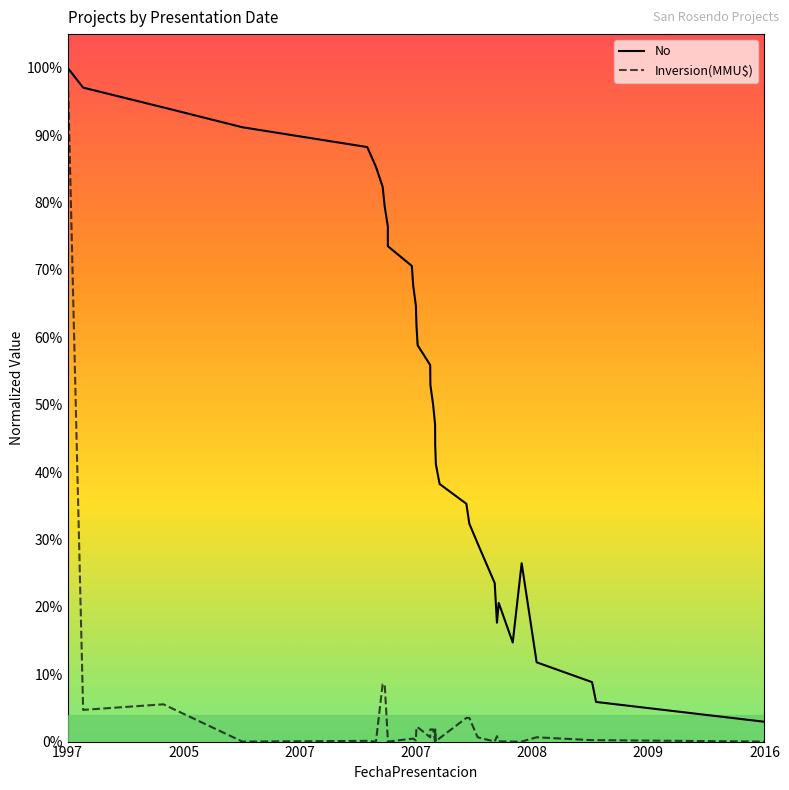

What is the approximate value of Inversion(MMU$) at 2007?

0.1